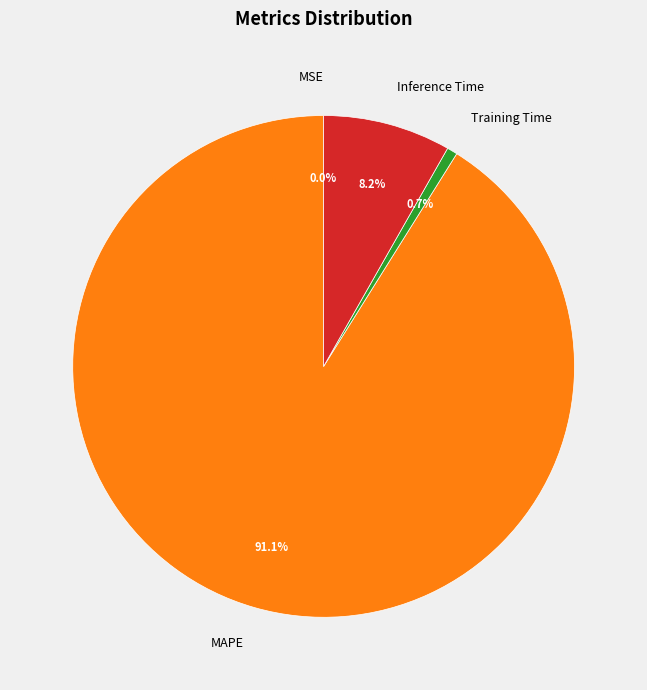

Which slice is the largest?

MAPE